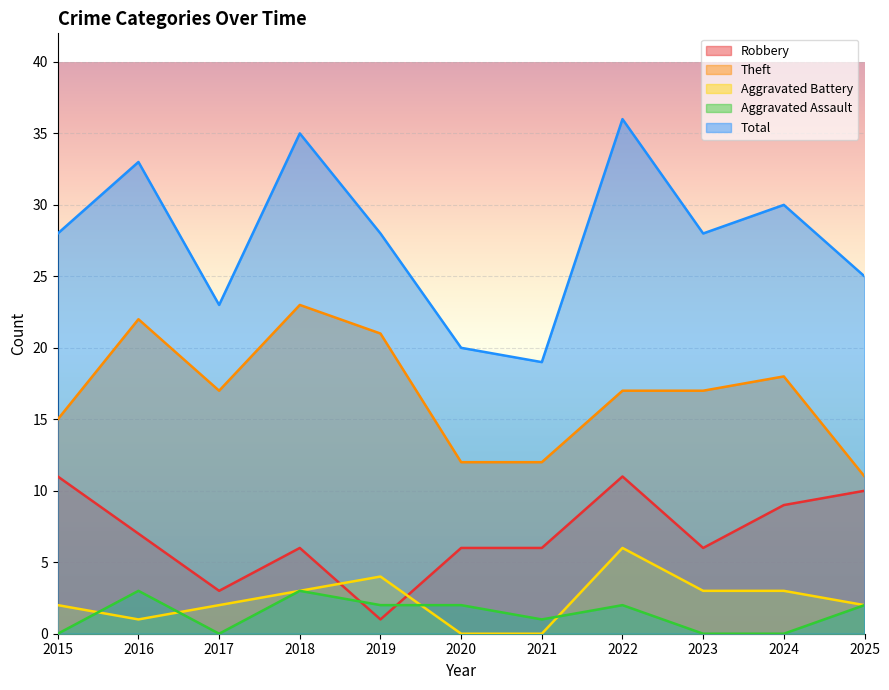

What value does the Theft series have at 2019?

21